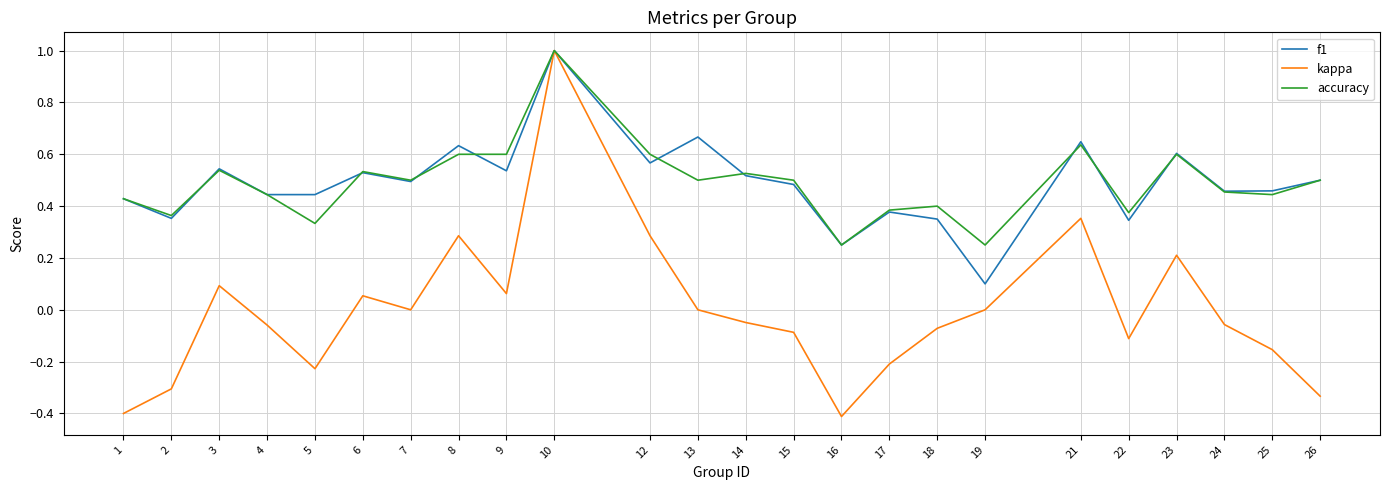

Does the chart display data point markers on the line(s)?

No